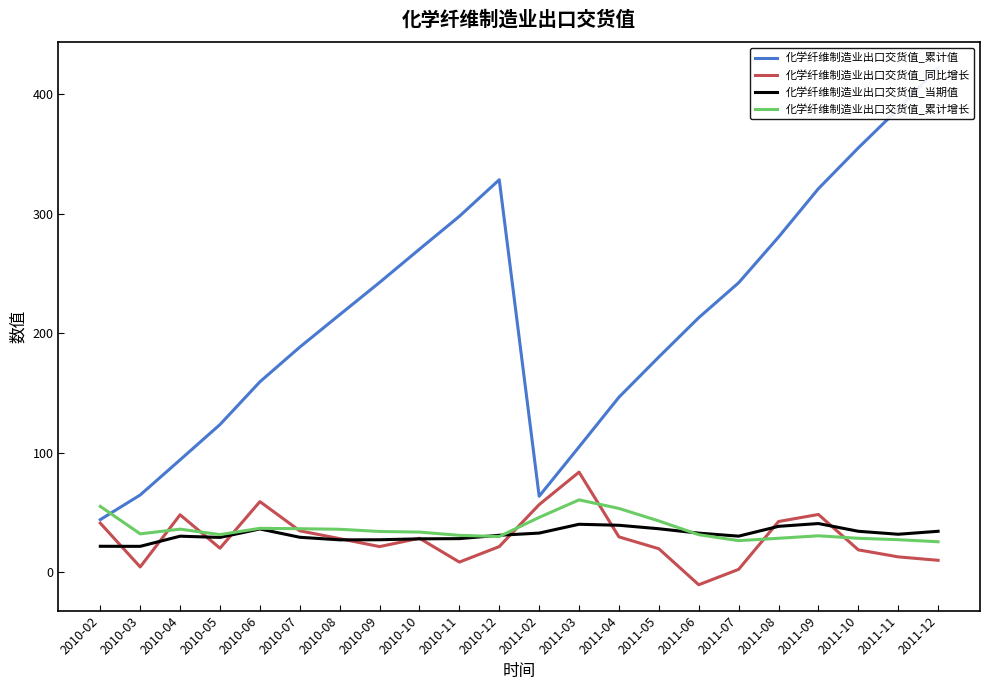

What is the value of the 化学纤维制造业出口交货值_累计值 point at the 16th from the left?

212.9